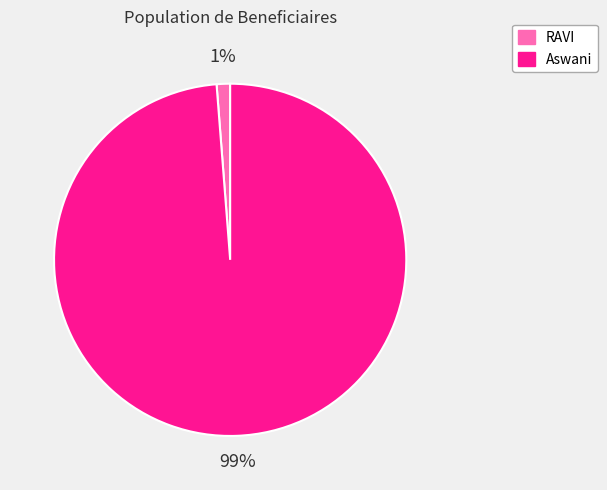

To the nearest percent, what percentage of the pie is RAVI?

1%